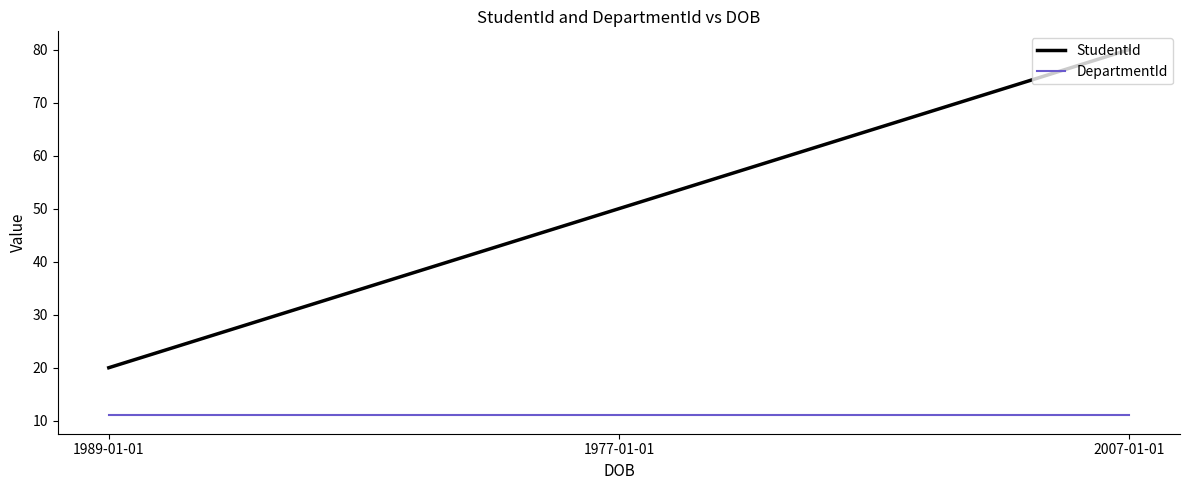

What is the approximate value of StudentId at 2007-01-01, to the nearest 5?

80